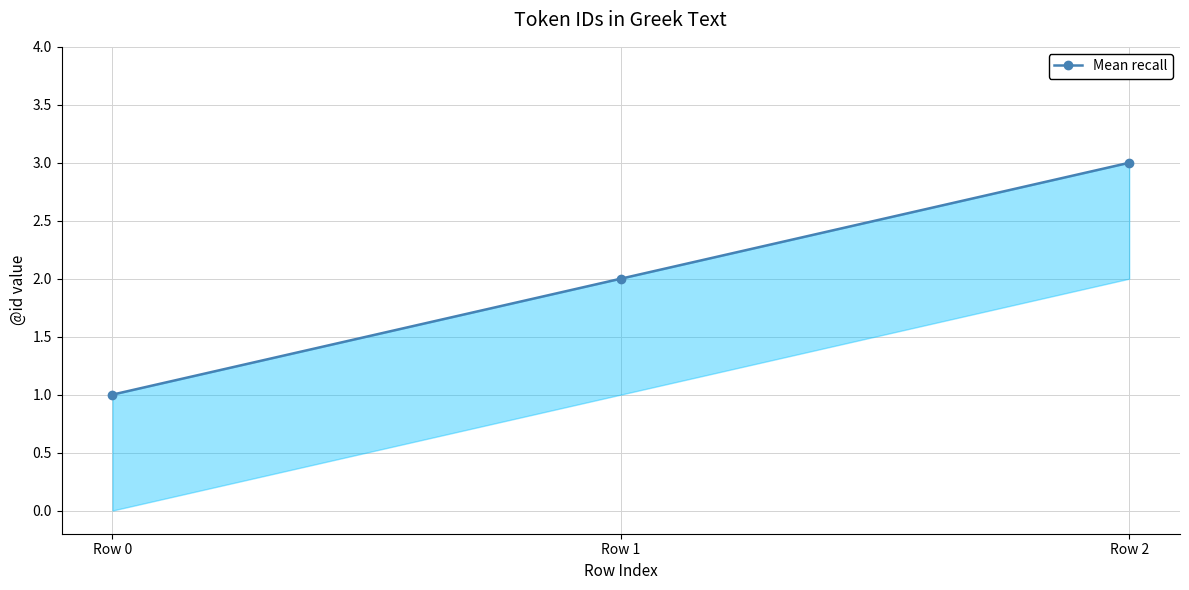

At which label is the value closest to 2?

Row 1